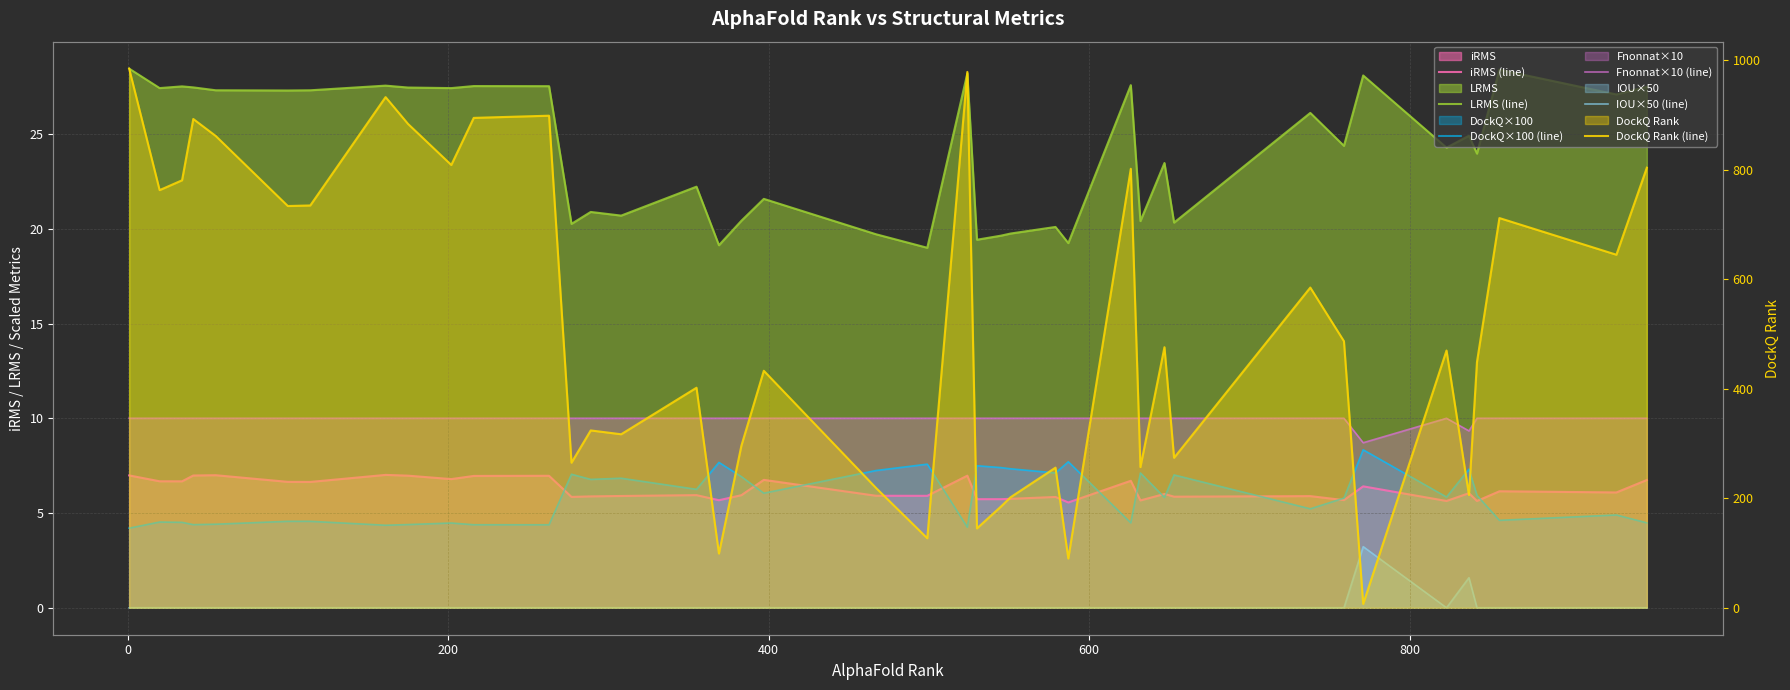

What position from the left is 35?

36